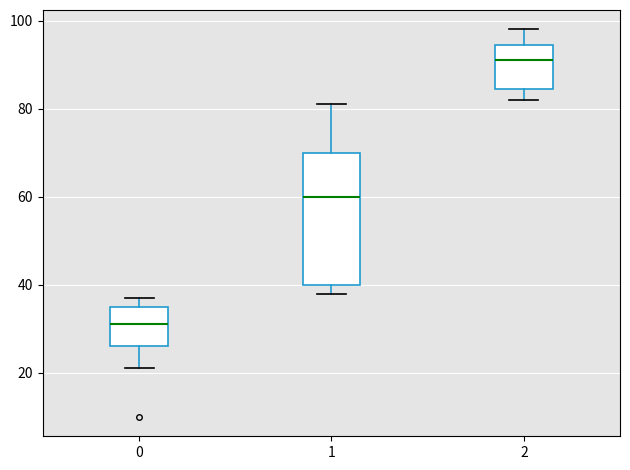

Which box's median line is the highest?

2